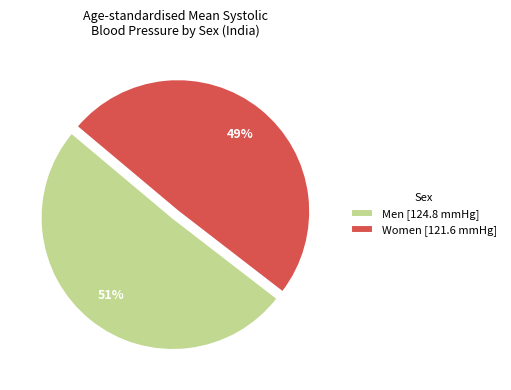

Does Women account for over 50% of the chart?

No